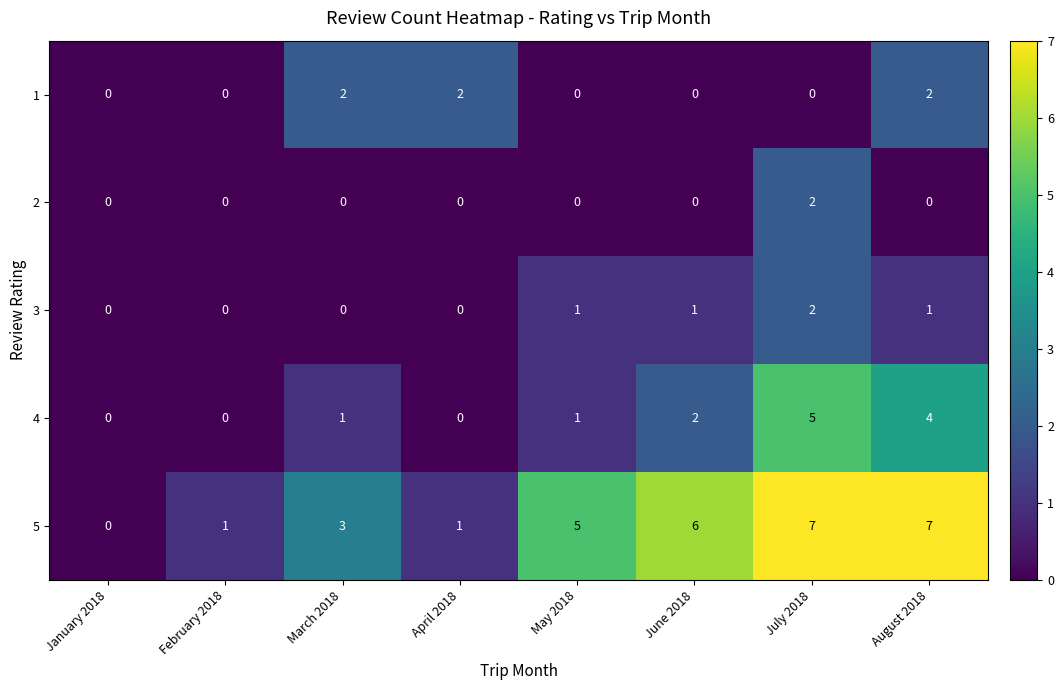

Is it true that 1 equals -1 at May 2018?

False